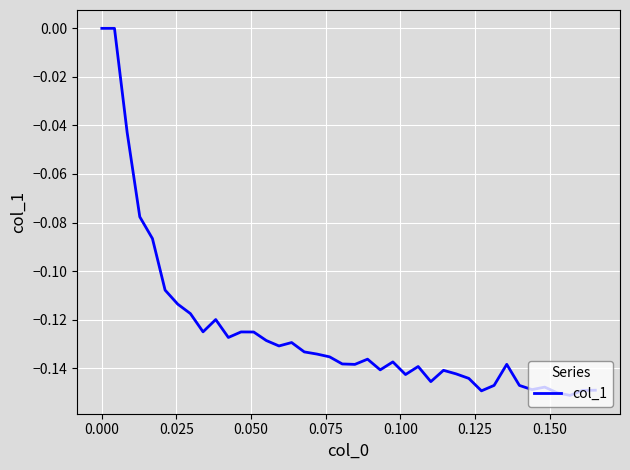

Does the chart display data point markers on the line(s)?

No